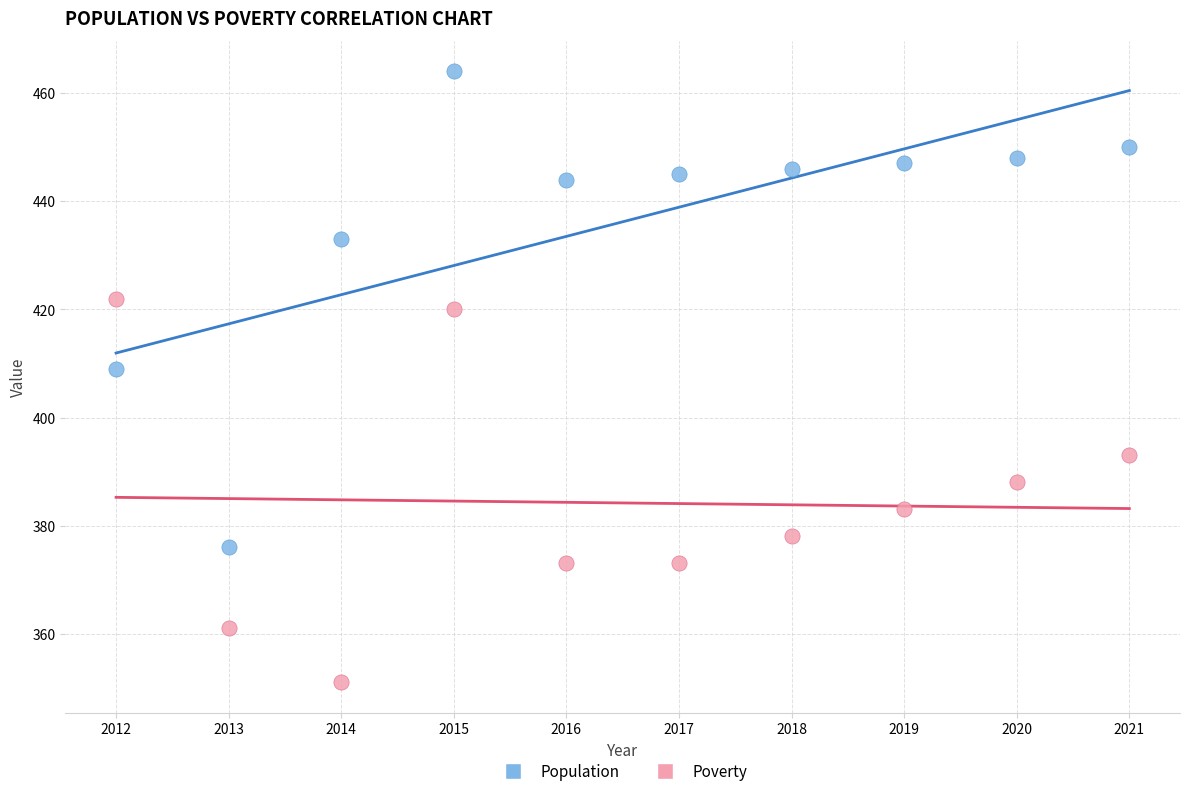

What are all the series names shown in the legend?

Population, Poverty